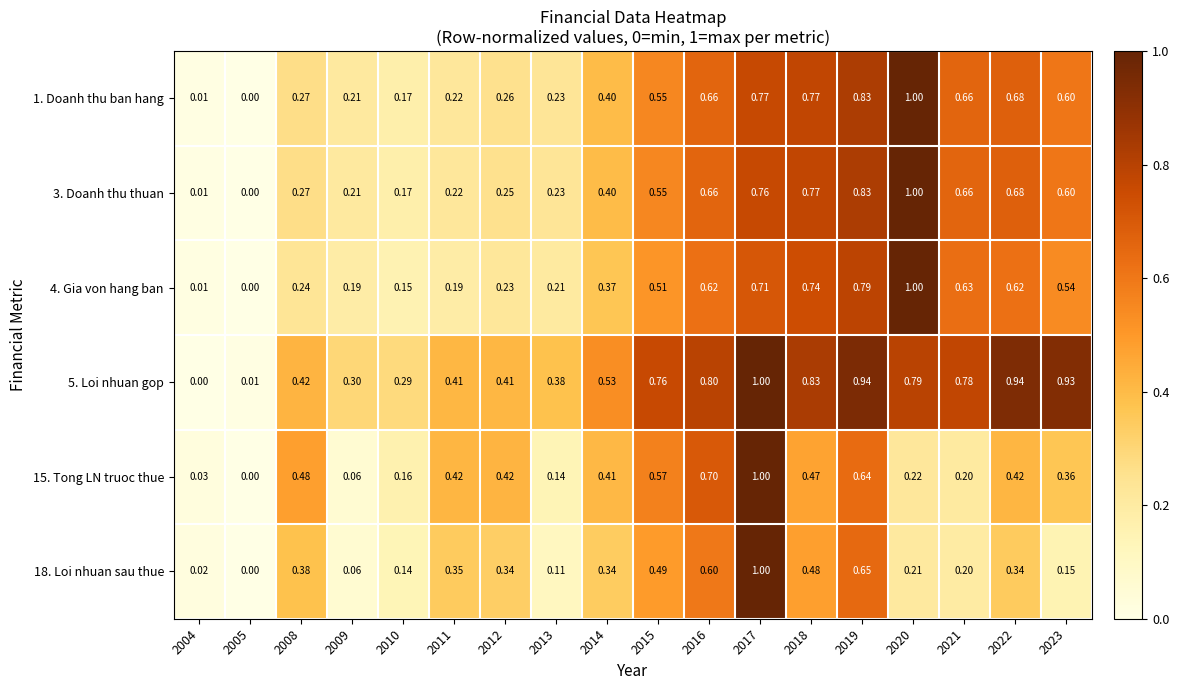

Is the value of 15. Tong LN truoc thue at 2014 greater than the value of 3. Doanh thu thuan at 2013?

Yes